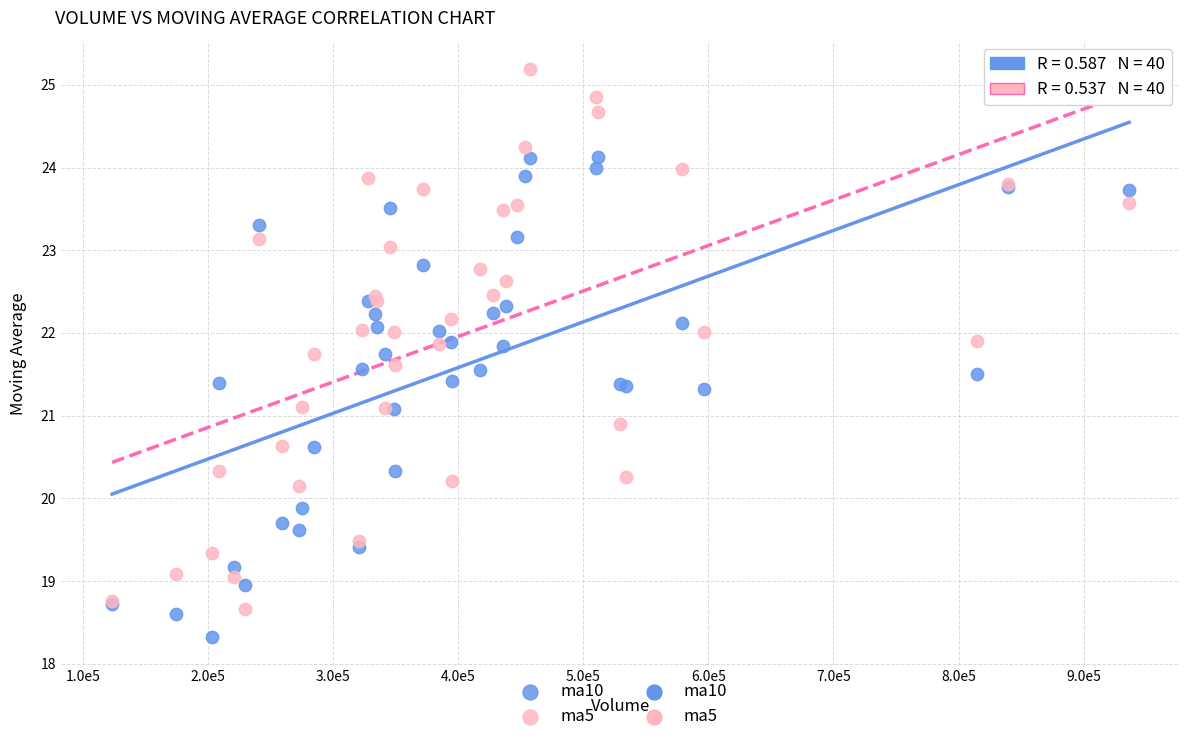

Which series reaches the minimum Y coordinate?

ma10